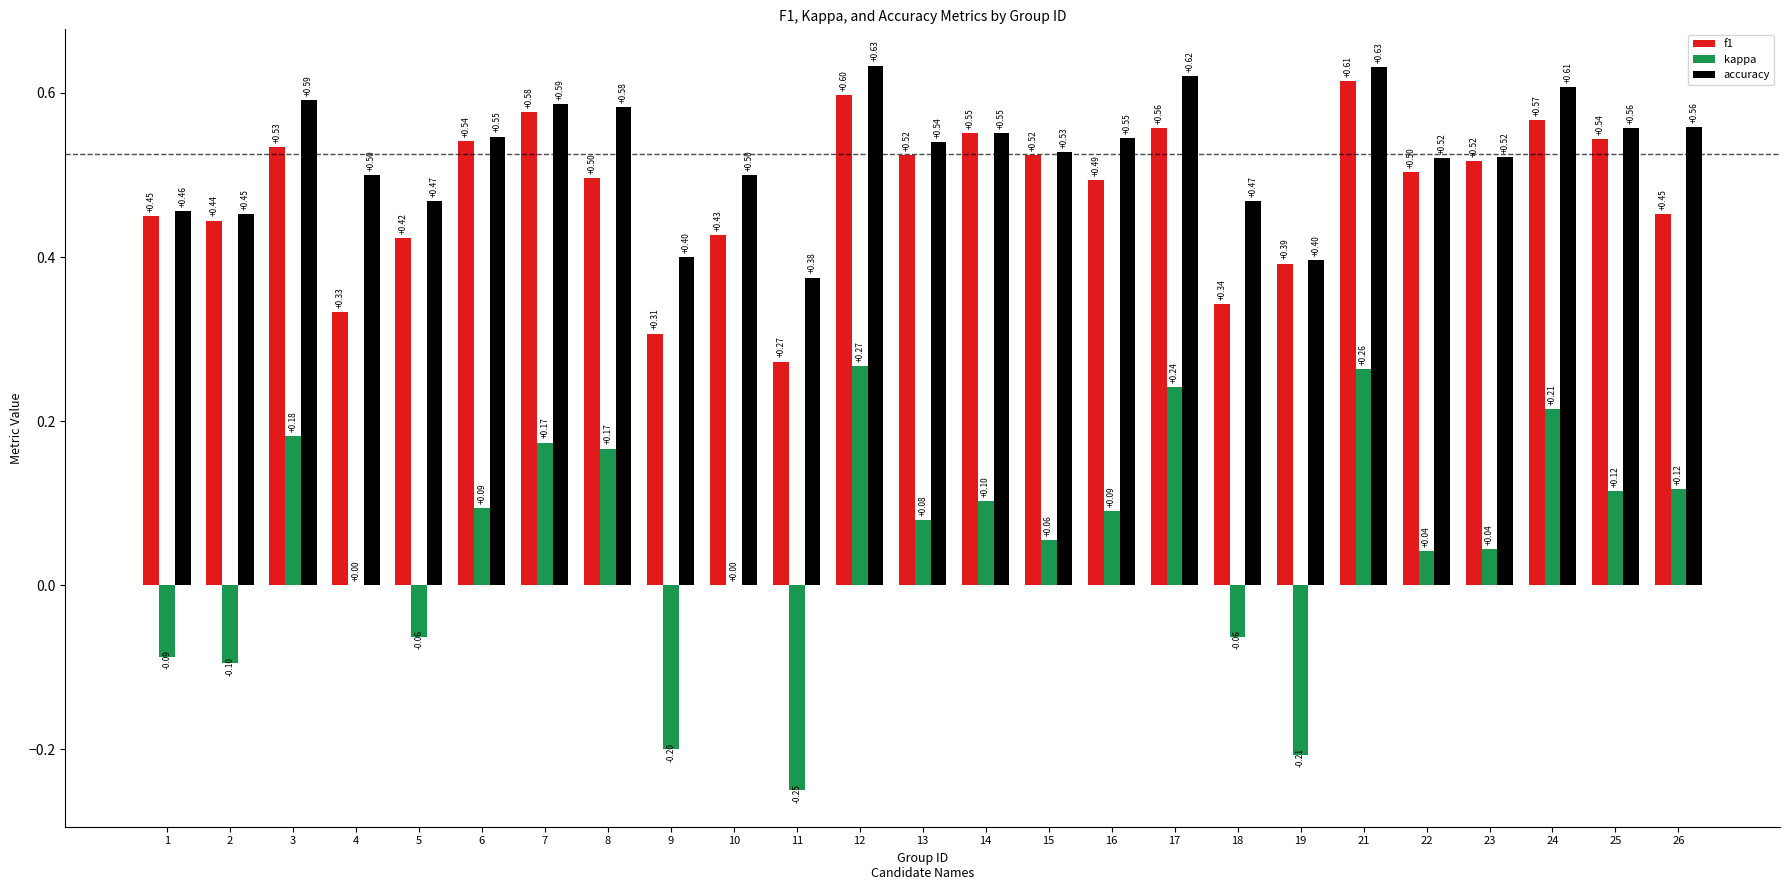

What is the sum of the accuracy values at 22 and 8?

1.1